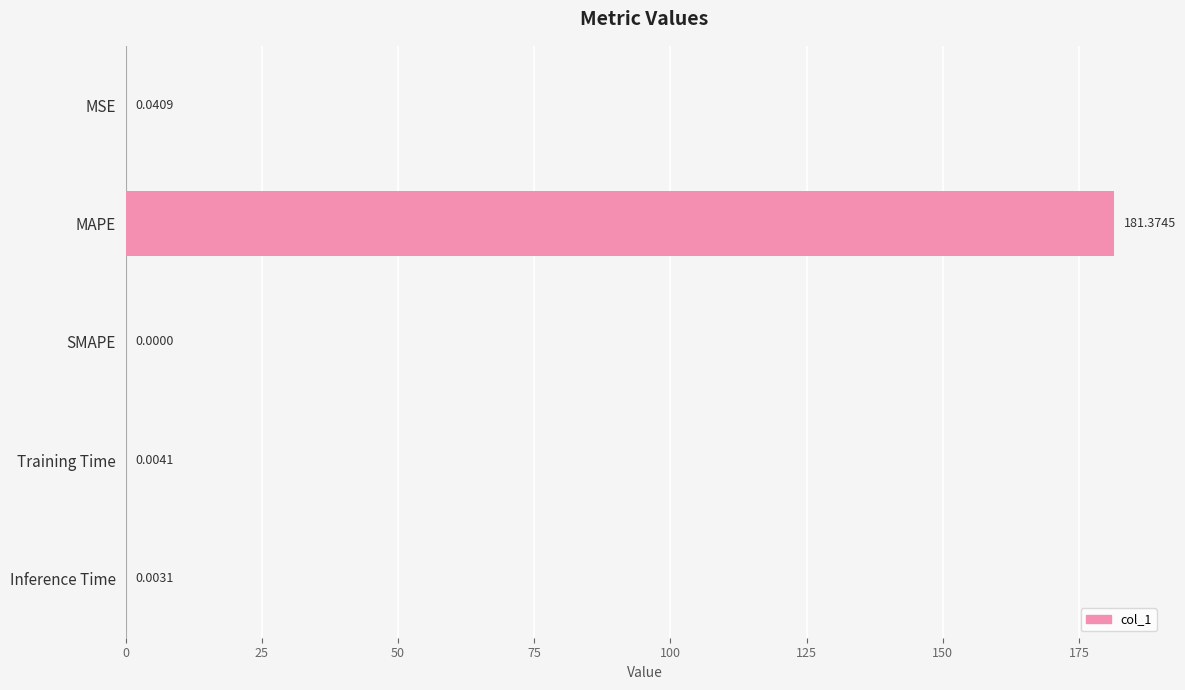

Which label corresponds to the largest value in the chart?

MAPE